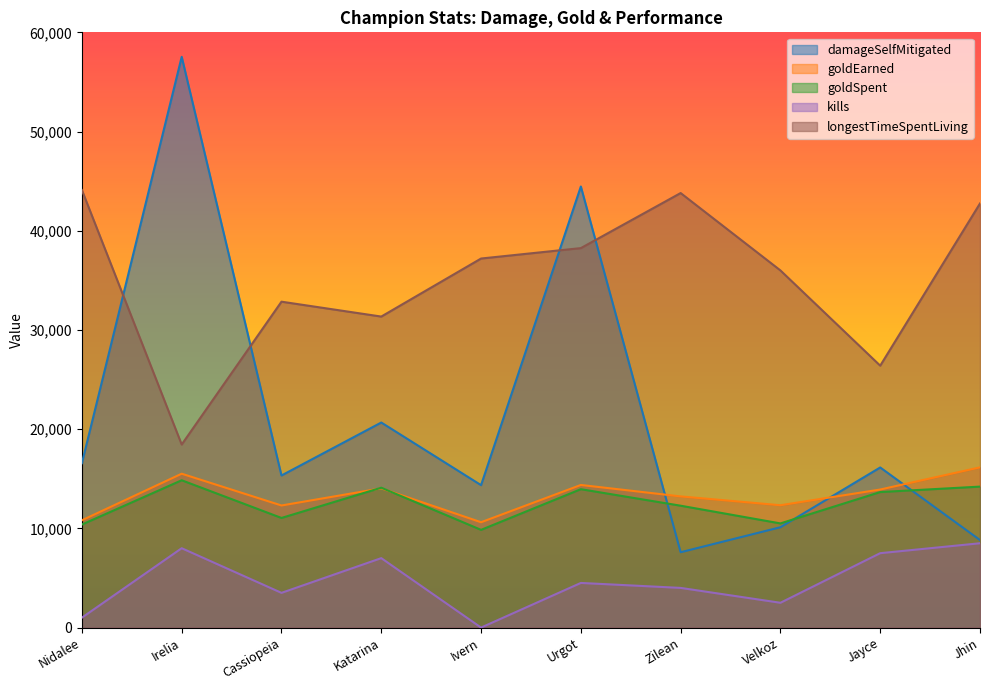

True or false: goldEarned has a value of 10815 at Nidalee.

True